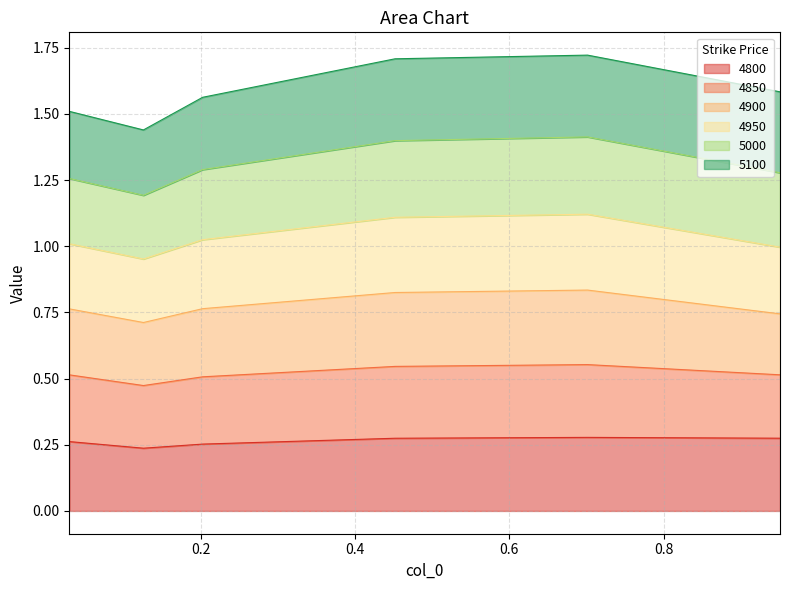

Count the 4850 values in the range 0 to 1.

6